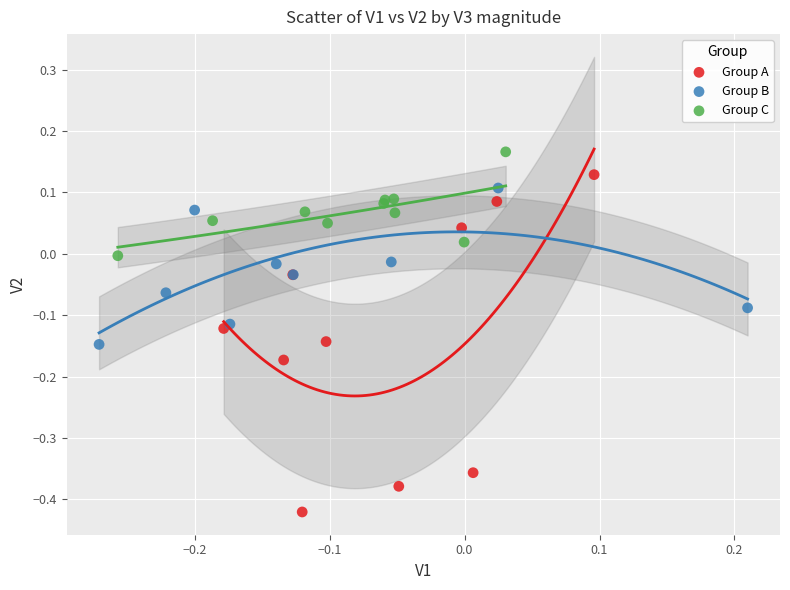

What are all the series names shown in the legend?

Group A, Group B, Group C